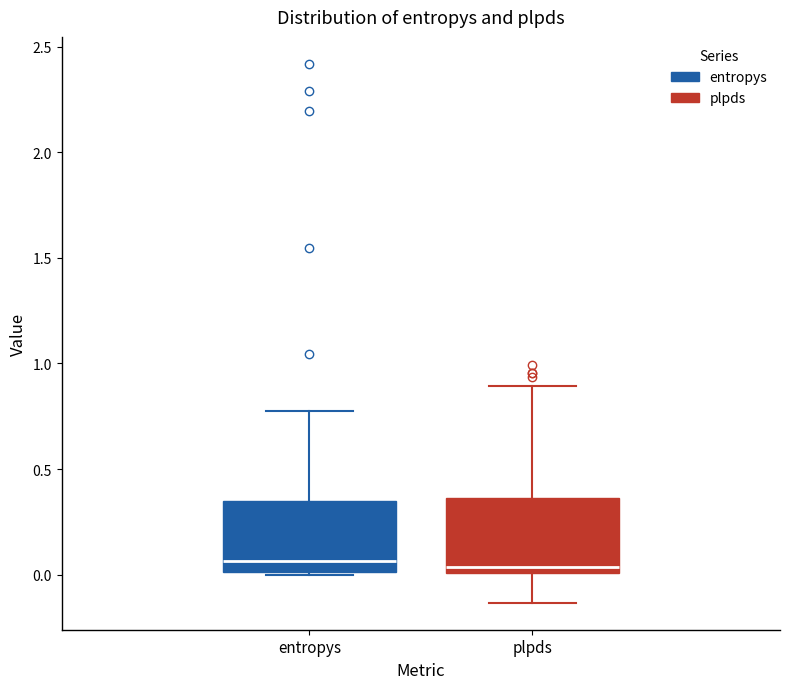

Reading left to right, read every box against the y-axis: the position of its median line, the range the box covers, and the ends of its whiskers. The values are not printed on the chart, so give them approximately, as read against the axis.

entropys: median 0.05, box 0.00 to 0.35, whiskers 0.00 to 0.75
plpds: median 0.05, box 0.00 to 0.35, whiskers -0.15 to 0.90